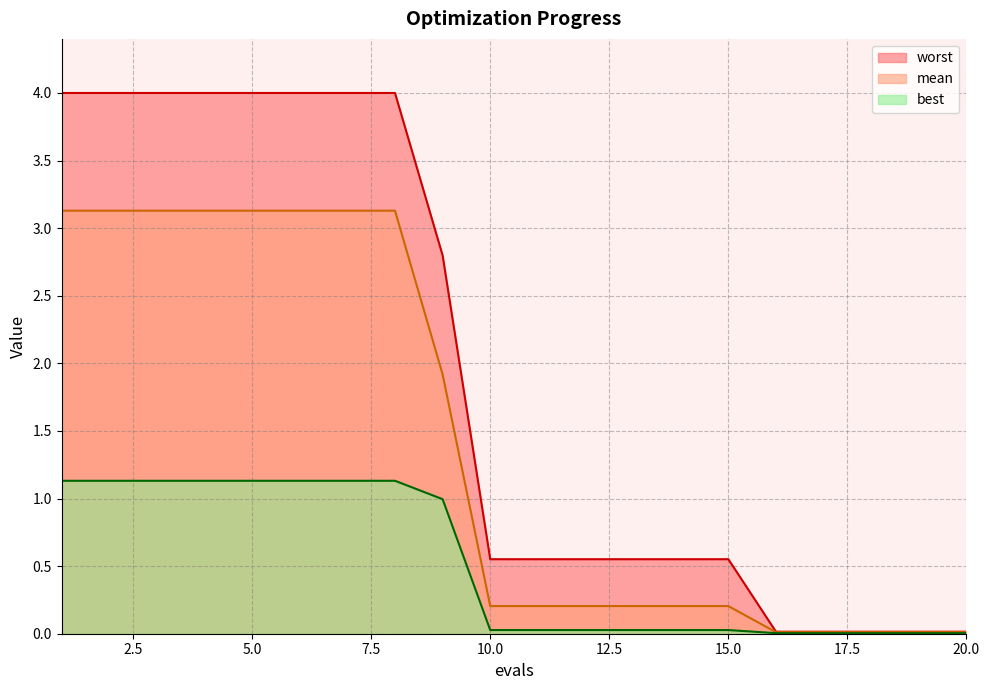

Between 3 and 12, which series saw the biggest shift?

worst